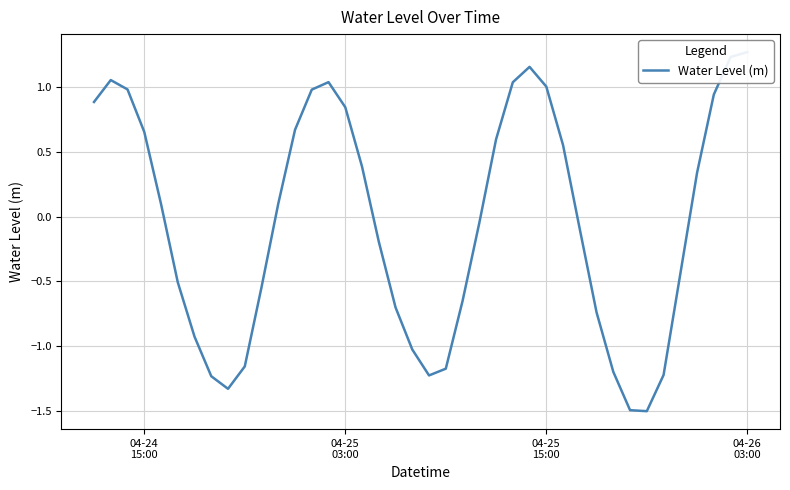

Is this an area chart (filled region under the line)?

No